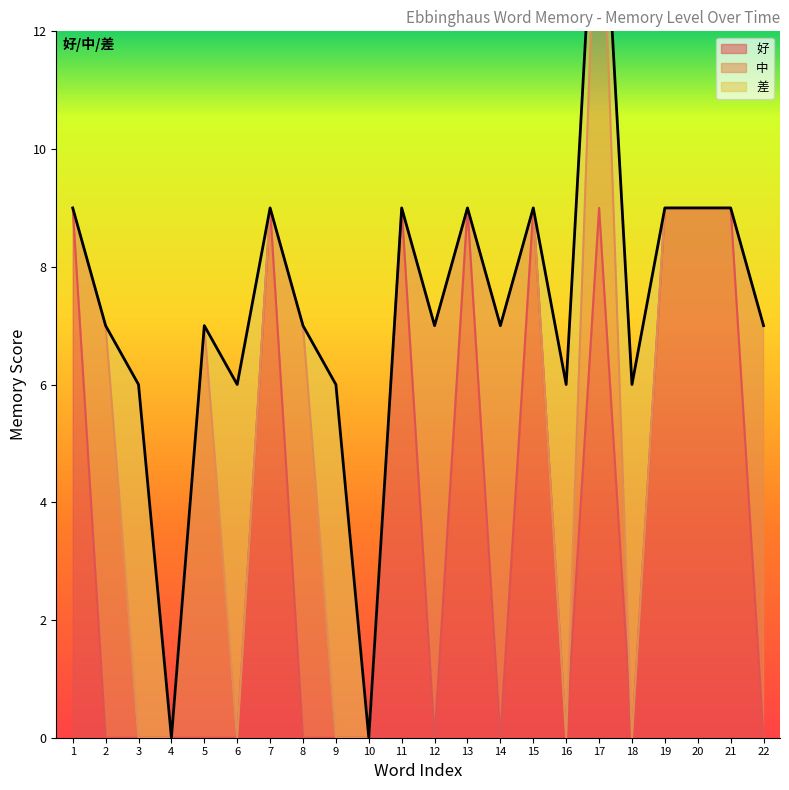

What is the average value of the 好 series?

4